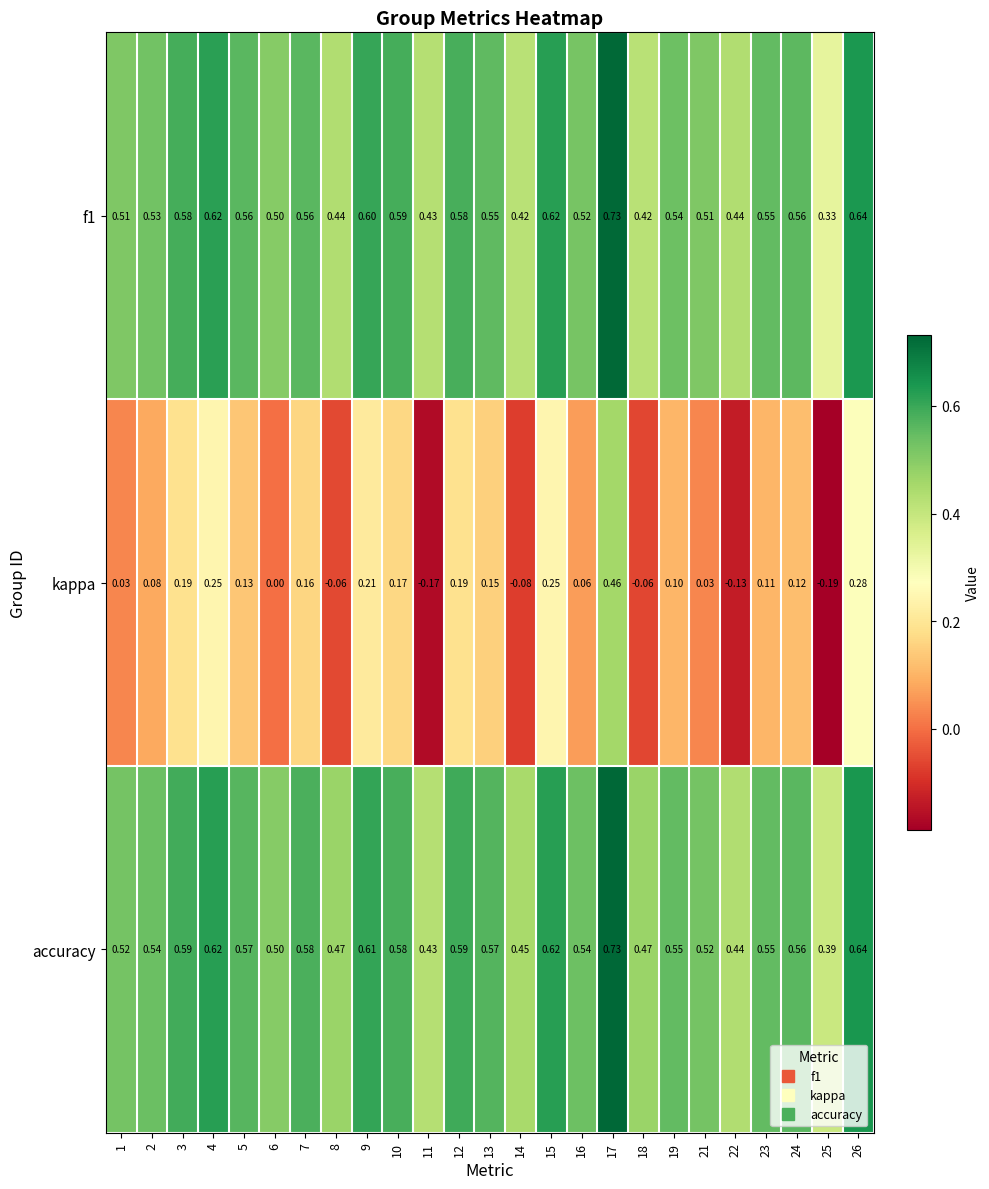

Count the number of categories in the chart.

25